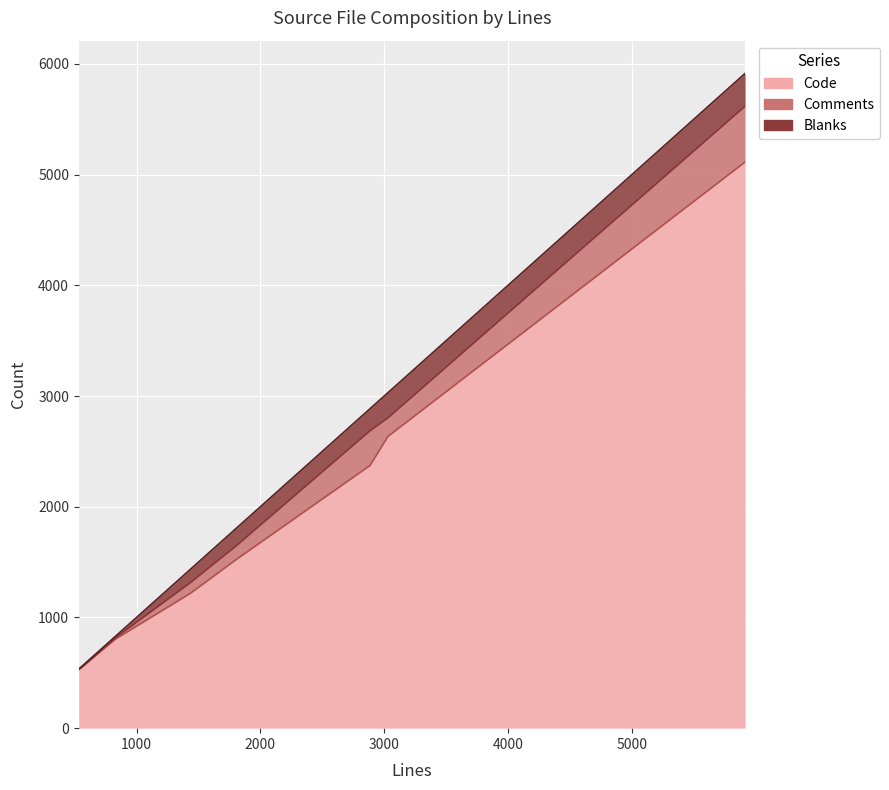

What is the total value across all series at 830?

830